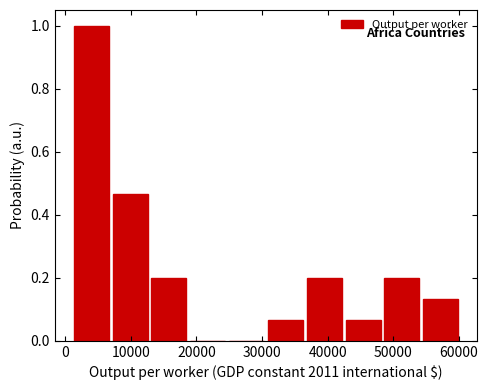

Reading left to right, list every bar in this chart as the range it spans on the x-axis followed by its height. Neither the bar edges nor the heights are printed on the chart, so give them approximately, as read against the axes.

1000 to 7000: 1.00
7000 to 13000: 0.46
13000 to 19000: 0.20
19000 to 25000: 0
25000 to 31000: 0
31000 to 37000: 0.06
37000 to 42000: 0.20
42000 to 48000: 0.06
48000 to 54000: 0.20
54000 to 60000: 0.14